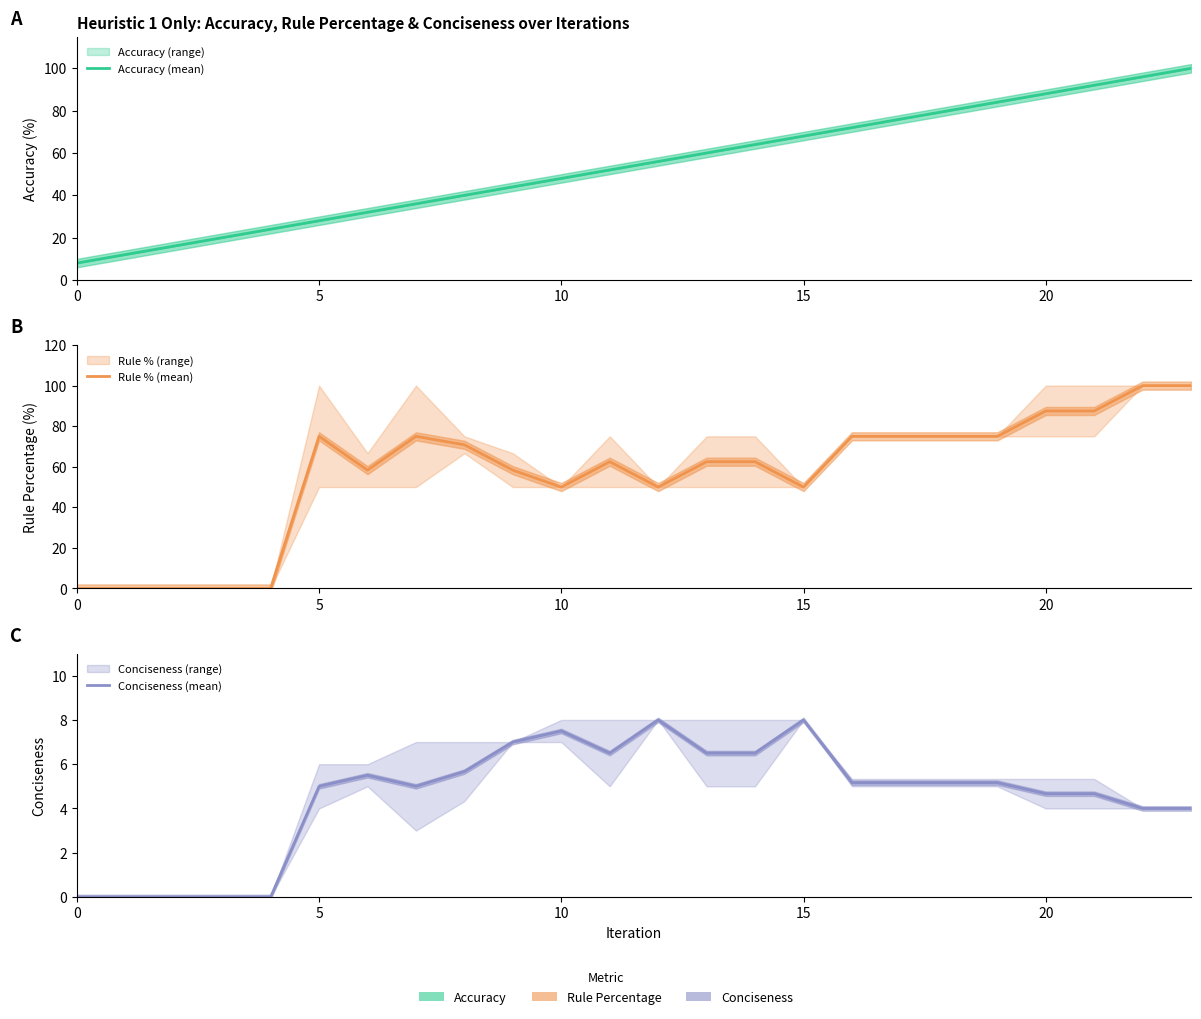

Between 11 and 22, which is larger?

22